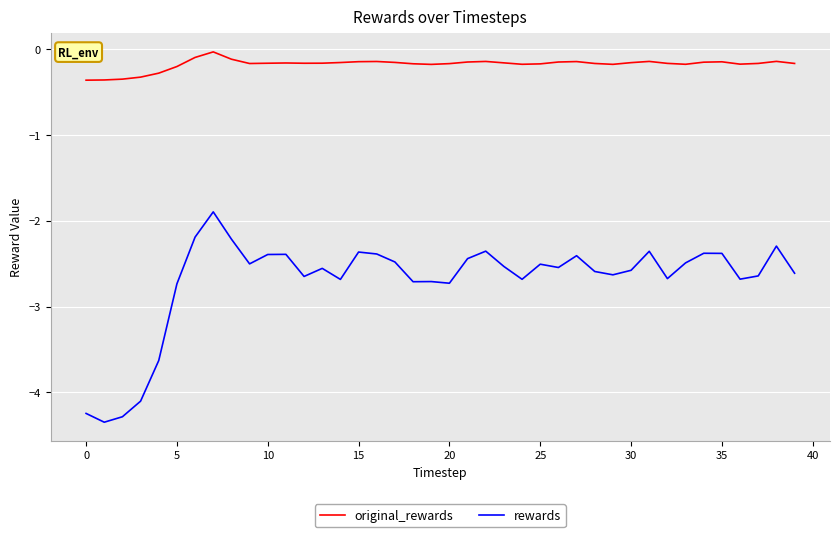

Which series has the widest spread of values?

rewards